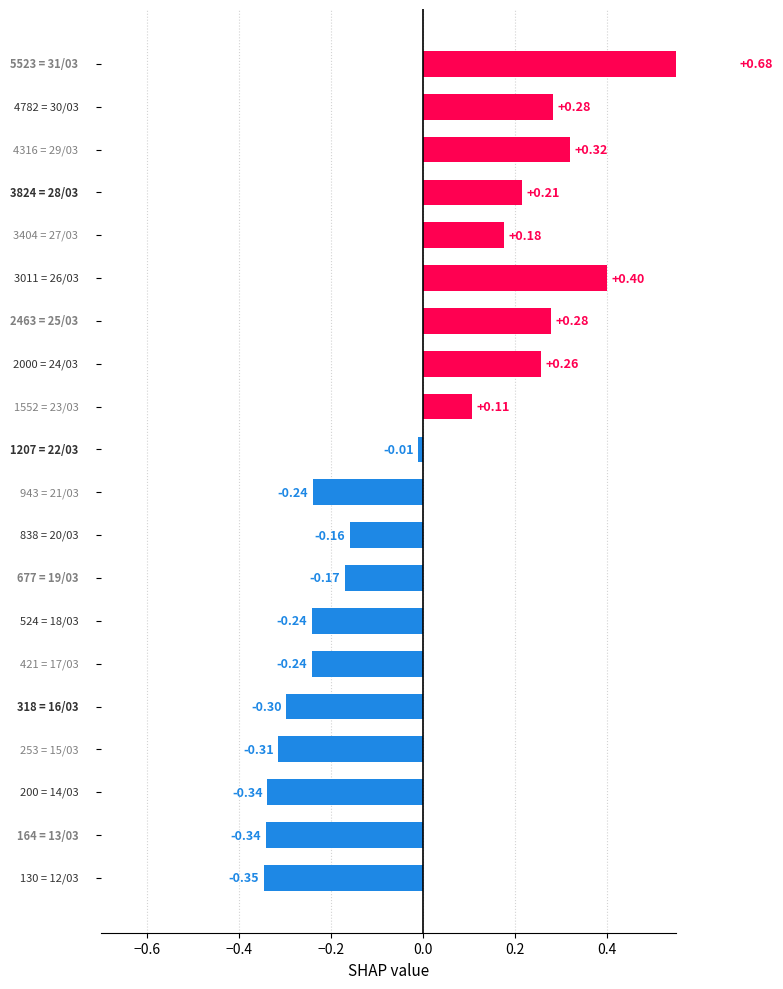

Does the chart contain any negative values?

Yes